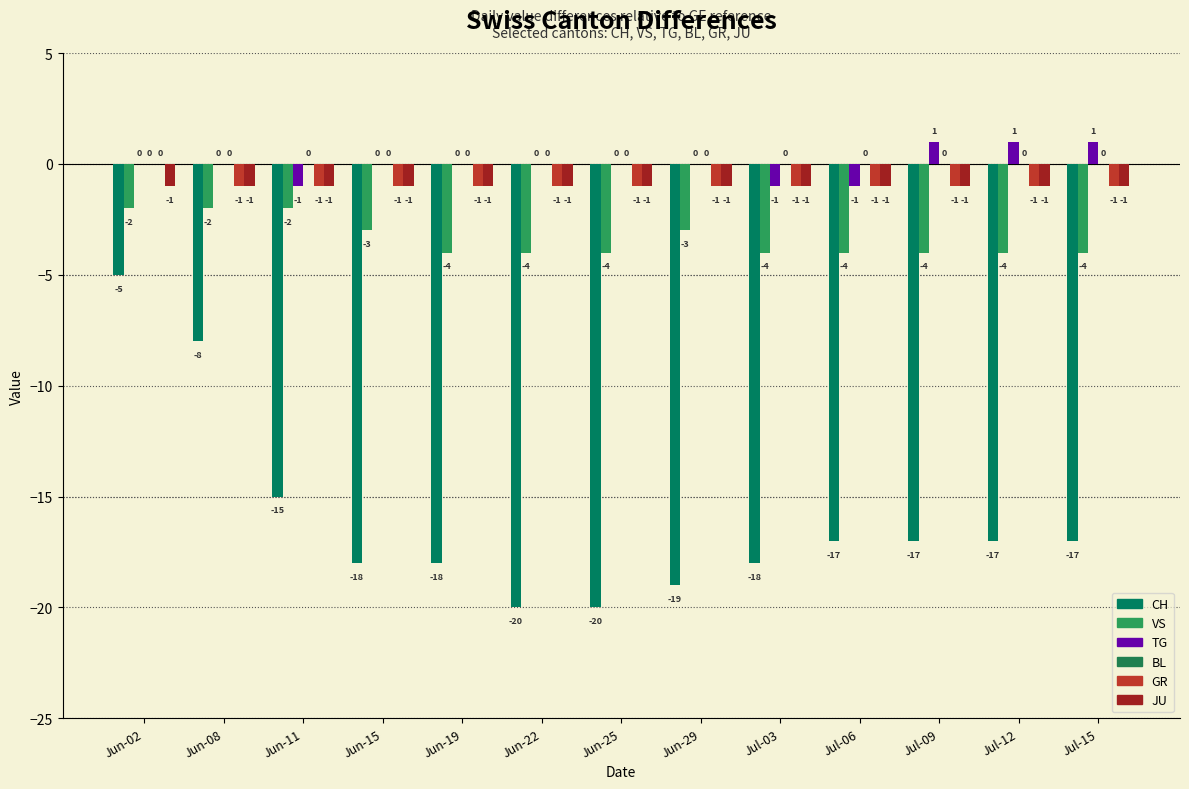

Reading left to right, transcribe all the data shown in this chart.

CH: -5	-8	-15	-18	-18	-20	-20	-19	-18	-17	-17	-17	-17
VS: -2	-2	-2	-3	-4	-4	-4	-3	-4	-4	-4	-4	-4
TG: 0	0	-1	0	0	0	0	0	-1	-1	1	1	1
BL: 0	0	0	0	0	0	0	0	0	0	0	0	0
GR: 0	-1	-1	-1	-1	-1	-1	-1	-1	-1	-1	-1	-1
JU: -1	-1	-1	-1	-1	-1	-1	-1	-1	-1	-1	-1	-1